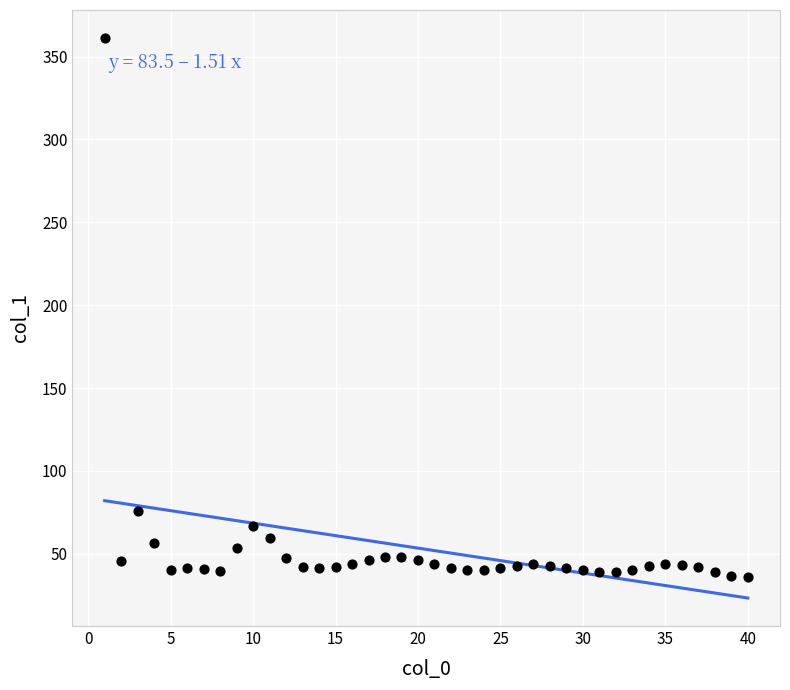

What Y value in the scatter plot is closest to 198?

75.6